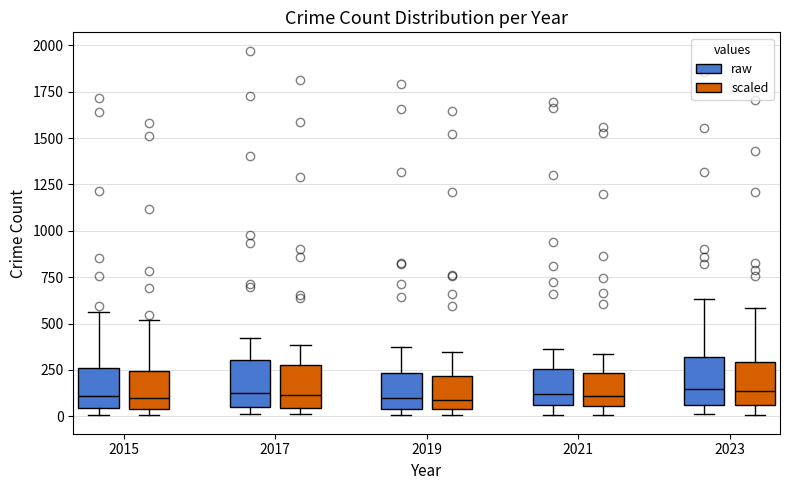

Where is the lower edge of the box for 2021 (scaled) on the y-axis? The values are not printed on the chart, so give them approximately, as read against the axis.

50